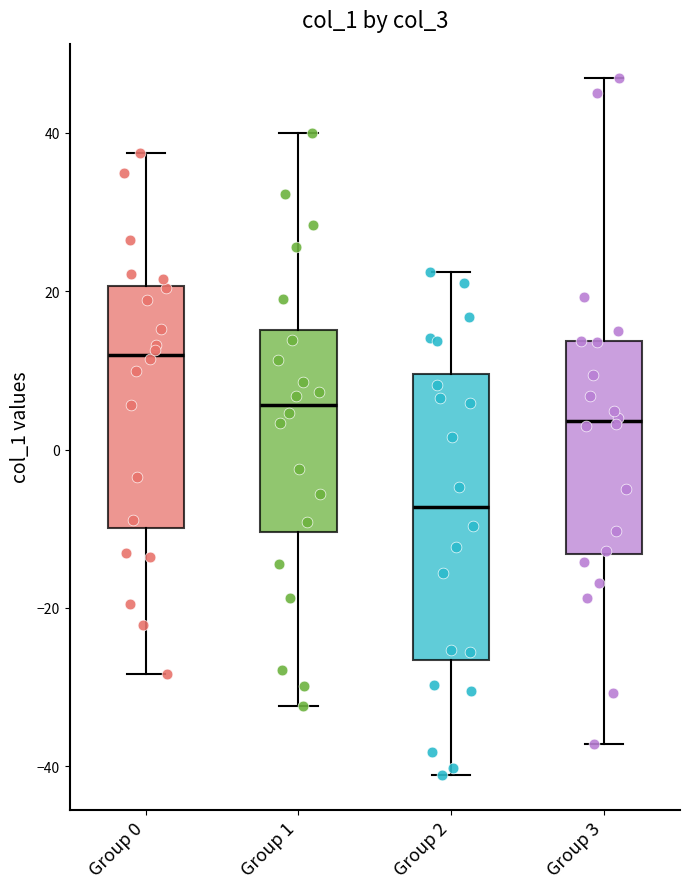

Reading left to right, transcribe this box plot: for each box, give where its median line is, the range the box spans, and where its two whiskers end, as read against the y-axis. The values are not printed on the chart, so give them approximately, as read against the axis.

Group 0: median 12, box -10 to 20, whiskers -28 to 38
Group 1: median 6, box -10 to 16, whiskers -32 to 40
Group 2: median -8, box -26 to 10, whiskers -42 to 22
Group 3: median 4, box -14 to 14, whiskers -38 to 46